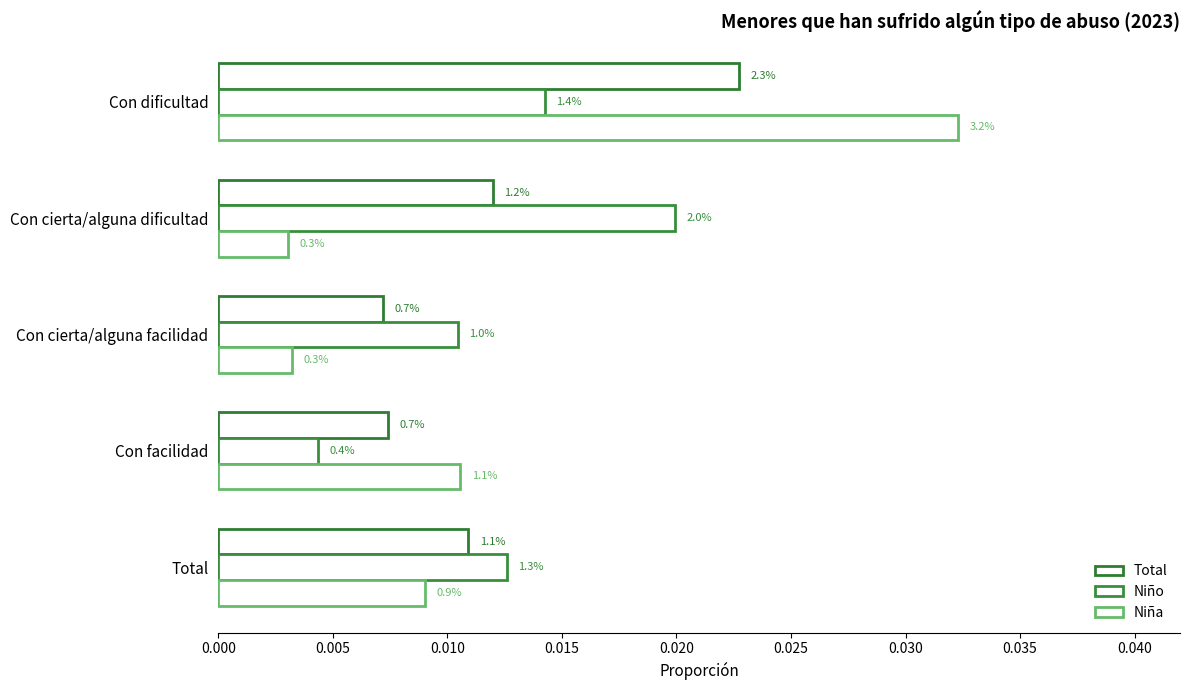

What is the sum of all Total values?

0.1